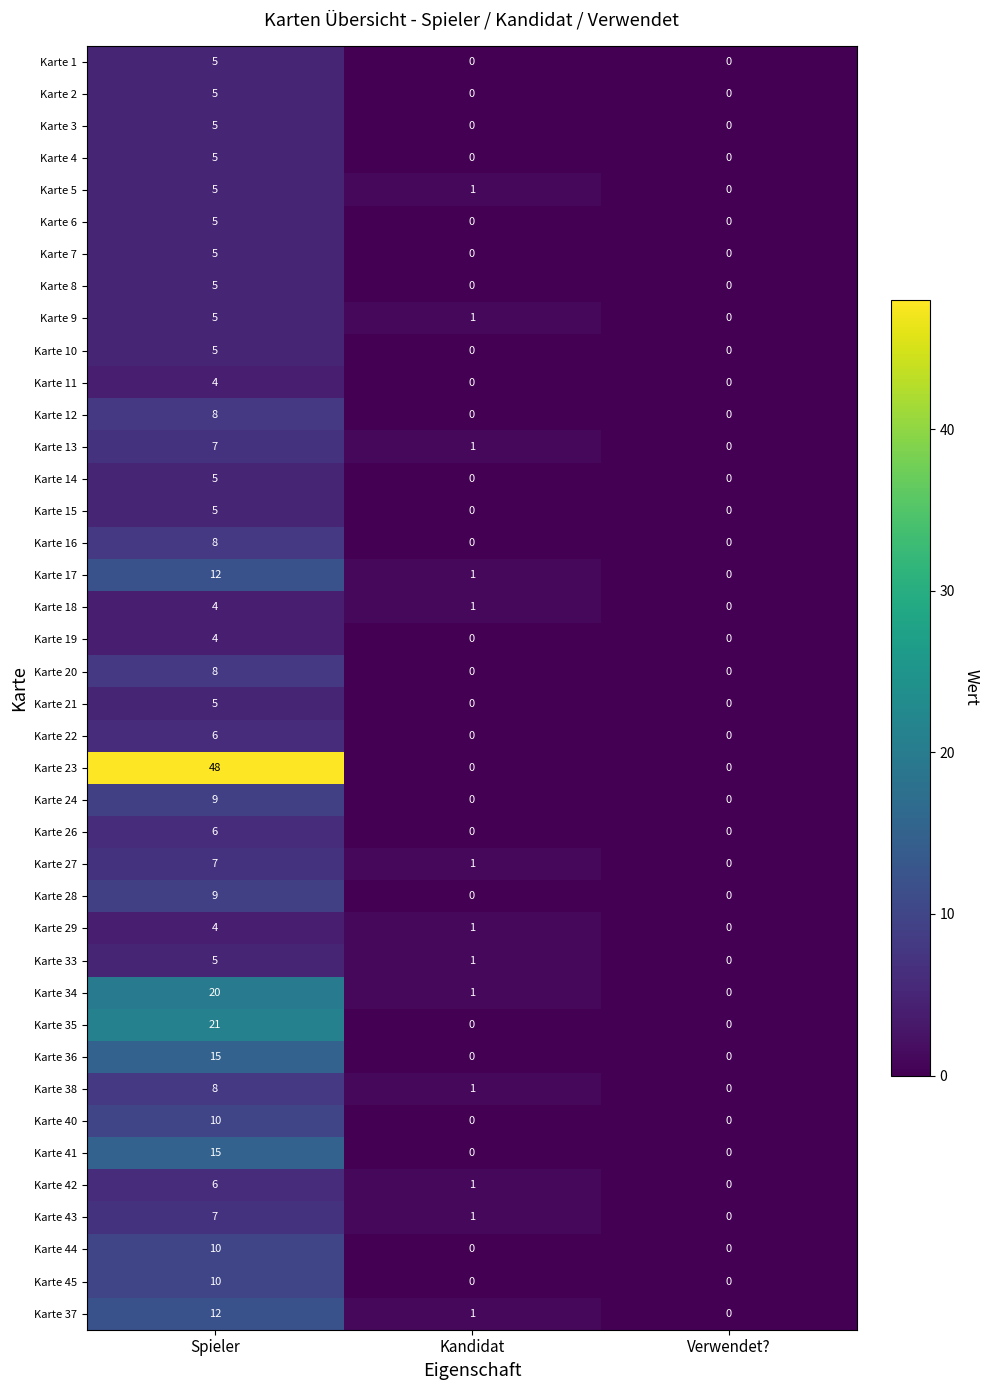

Which series changed the most between Spieler and Kandidat?

Karte 23